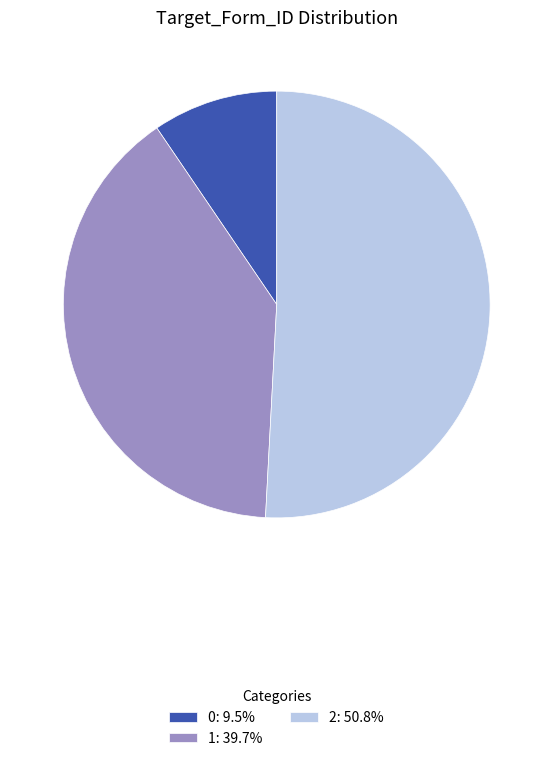

How many slices are in this pie chart?

3